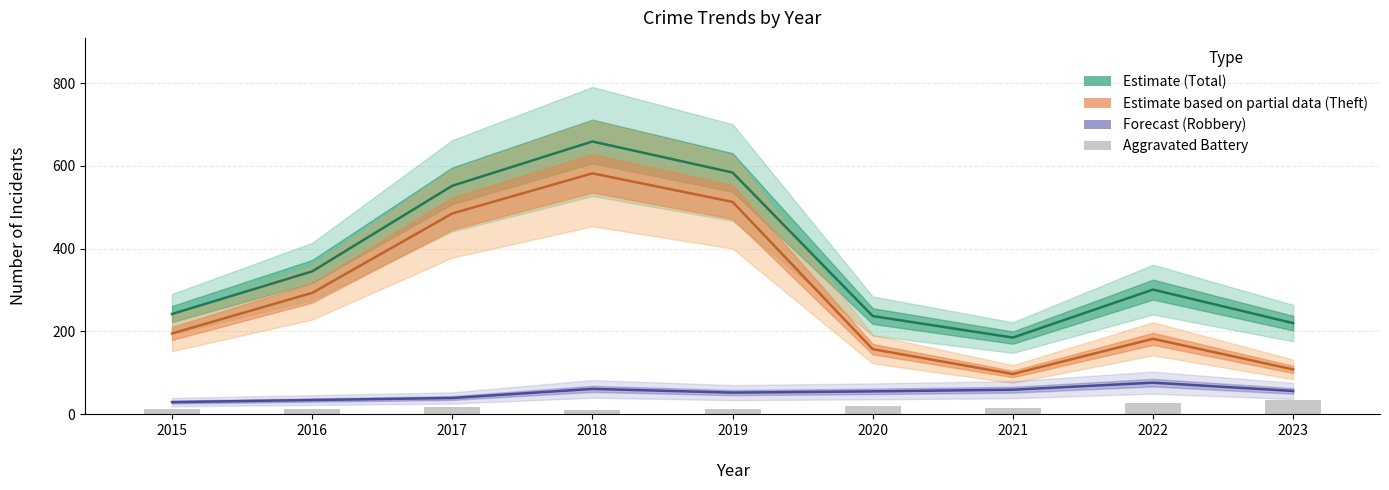

At which label does the data first exceed 16?

2017